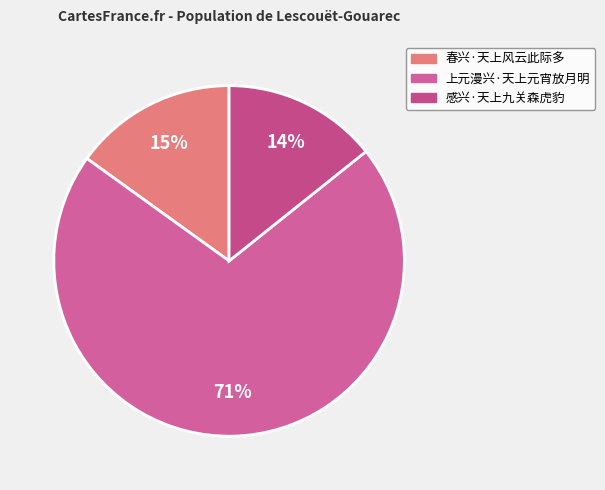

Between 上元漫兴·天上元宵放月明 and 春兴·天上风云此际多, which is larger?

上元漫兴·天上元宵放月明